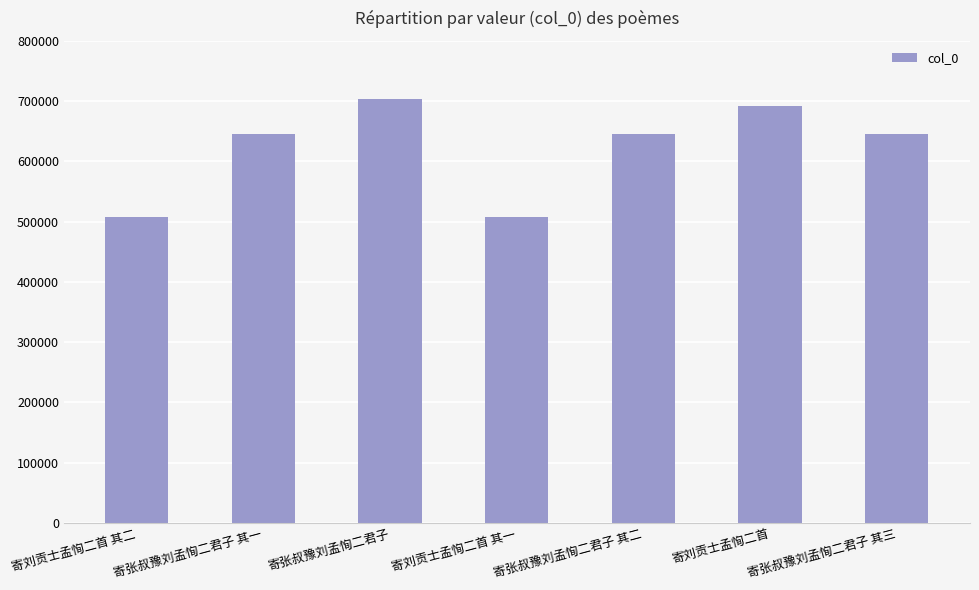

What is the change in value from 寄张叔豫刘孟恂二君子 其一 to 寄张叔豫刘孟恂二君子?

+58897